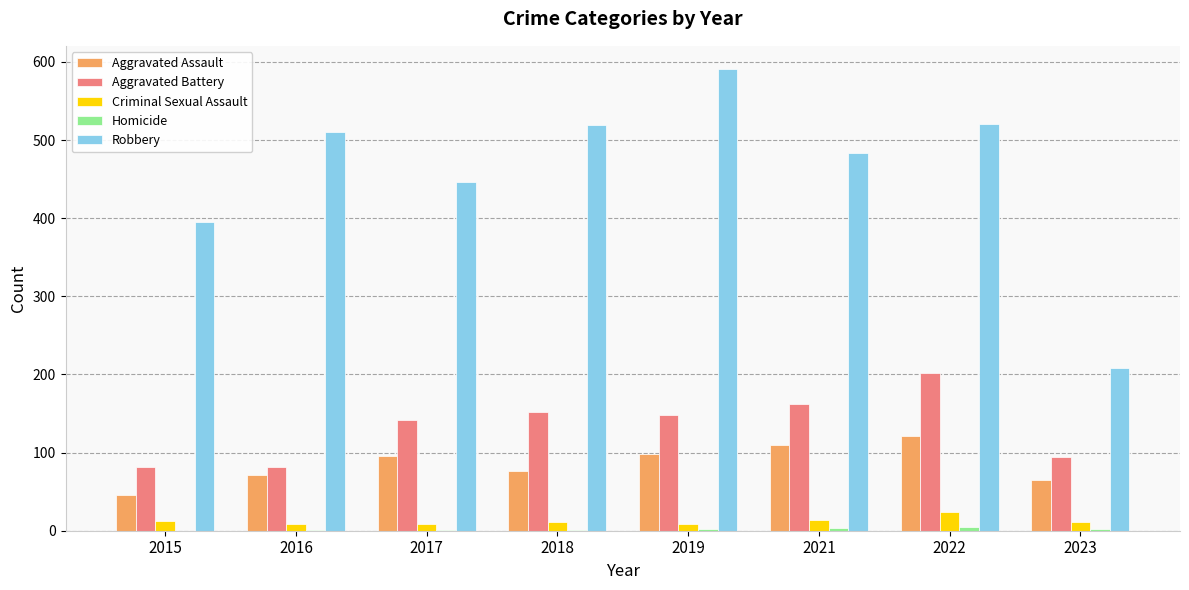

The value of Aggravated Assault at 2022 is 57. True or false?

False